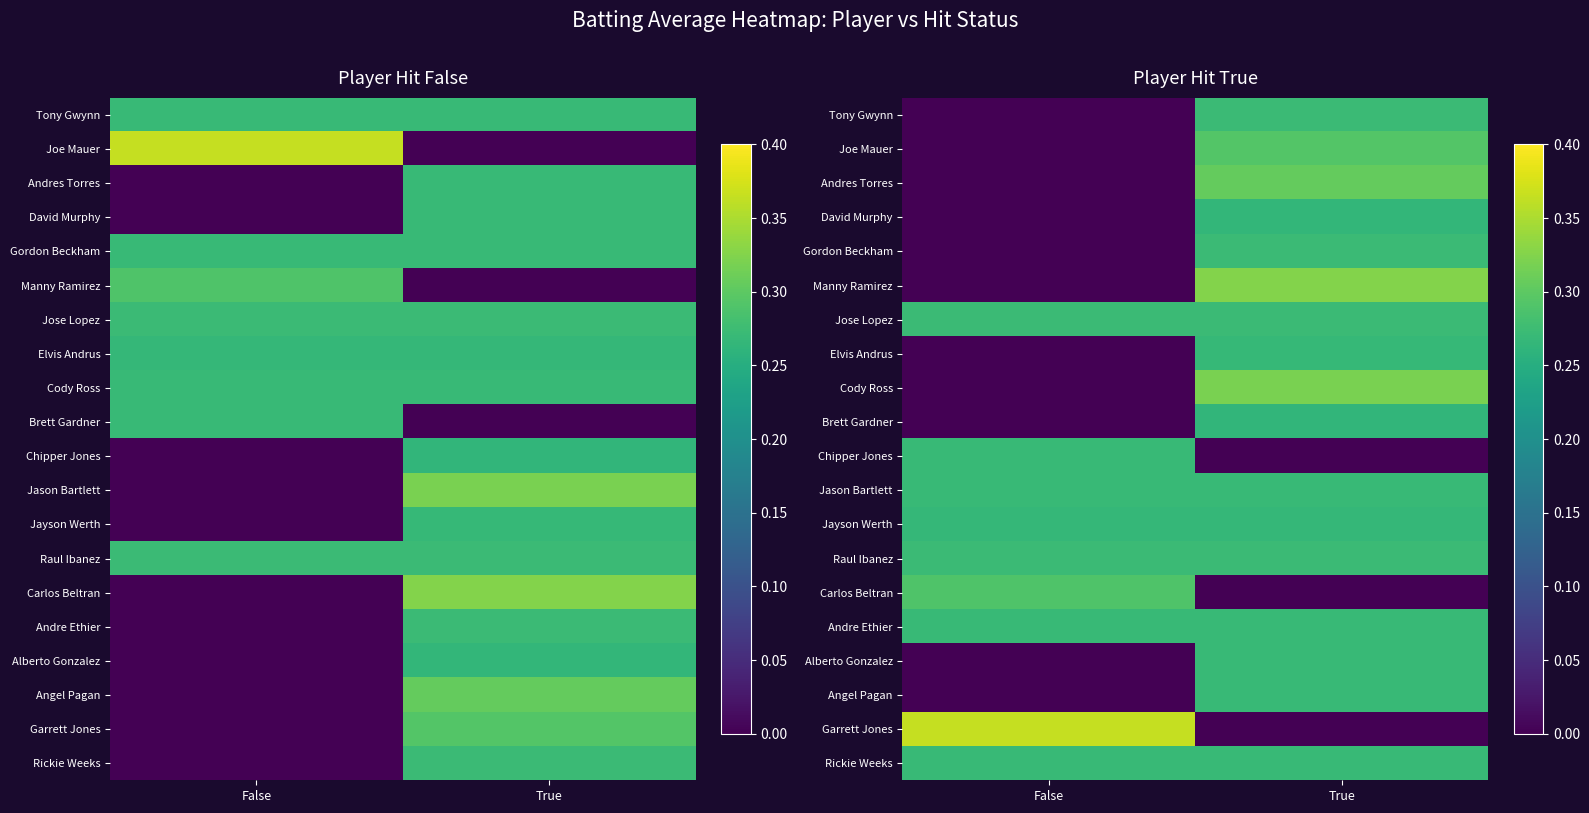

What is the sum of the David Murphy values at True and False?

0.3